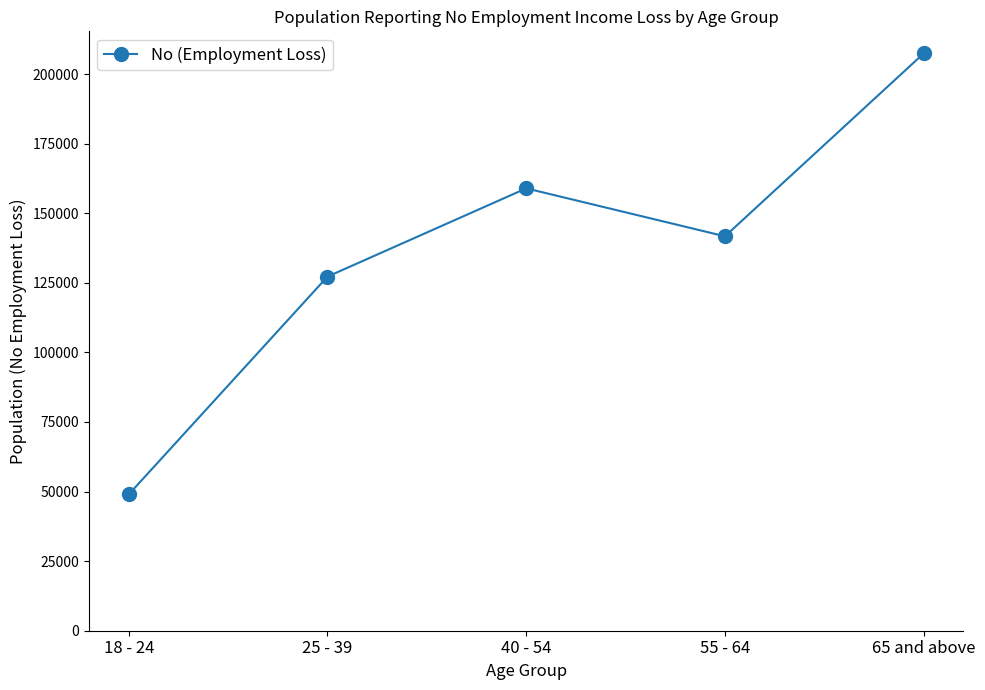

What is the label of the 4th point from the right?

25 - 39